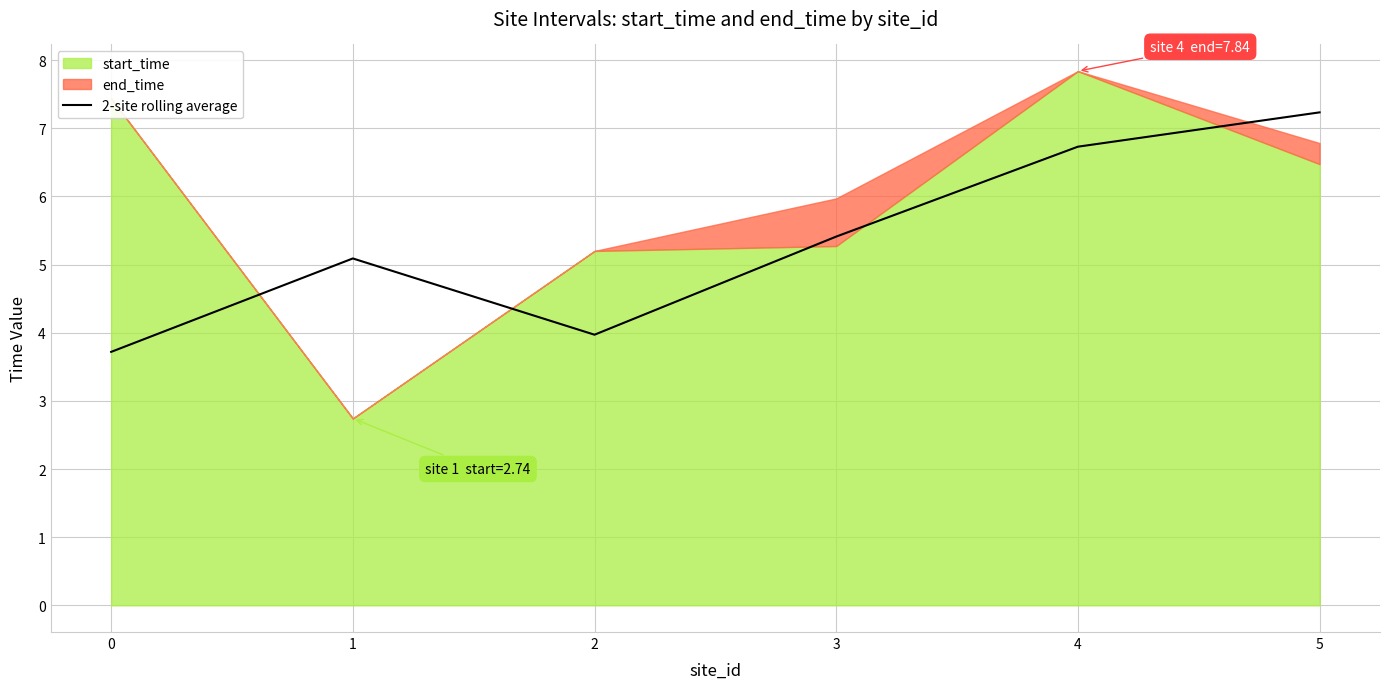

Reading left to right, what are all the values shown in this chart?

3.7	5.1	4.0	5.4	6.7	7.2